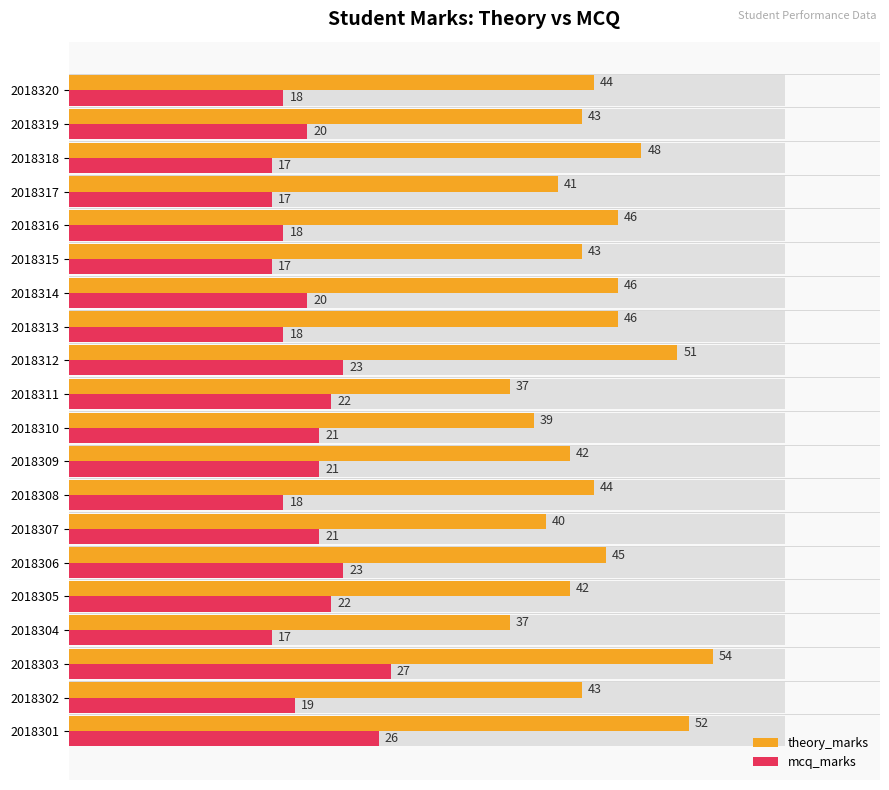

List the series in order of their peak value, highest first.

theory_marks, mcq_marks